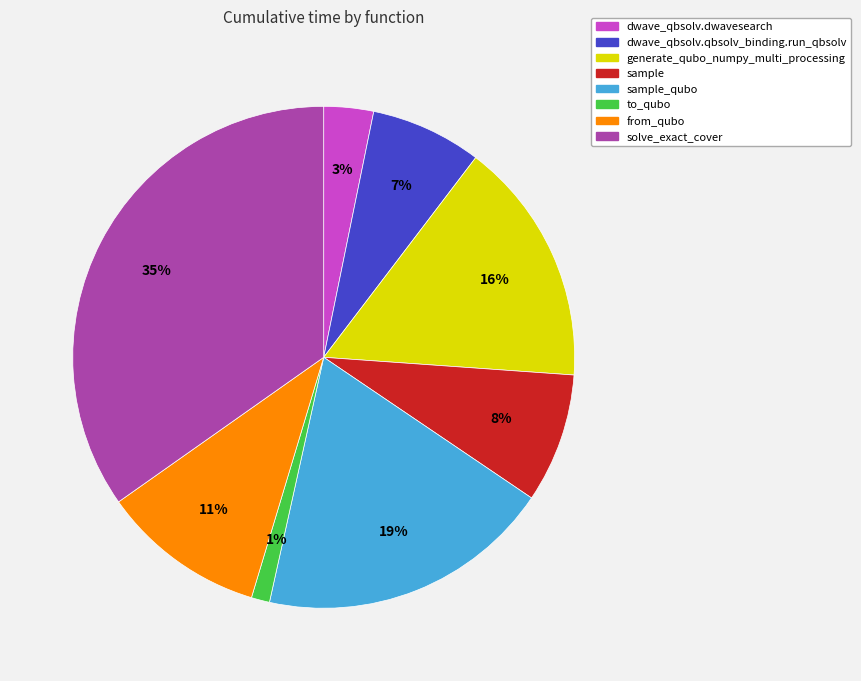

Is there a majority slice in this chart?

No